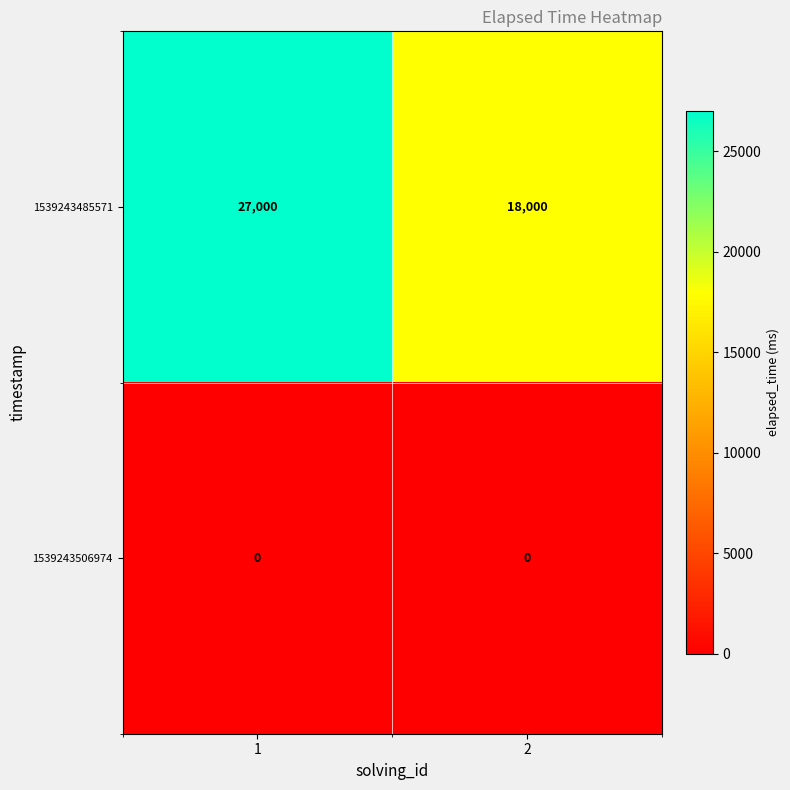

How many series are shown in this chart?

2